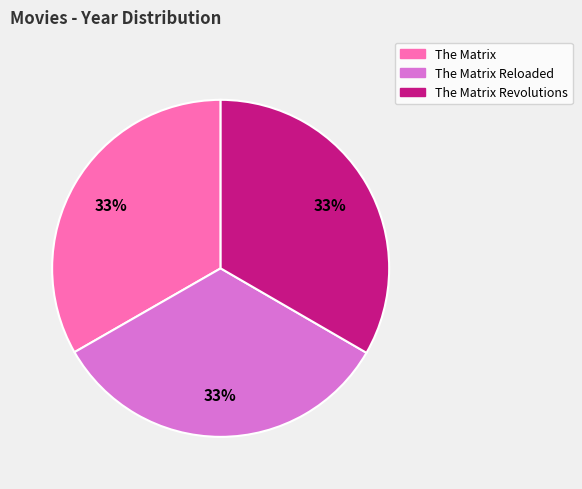

To the nearest percent, what is the average slice percentage?

33%